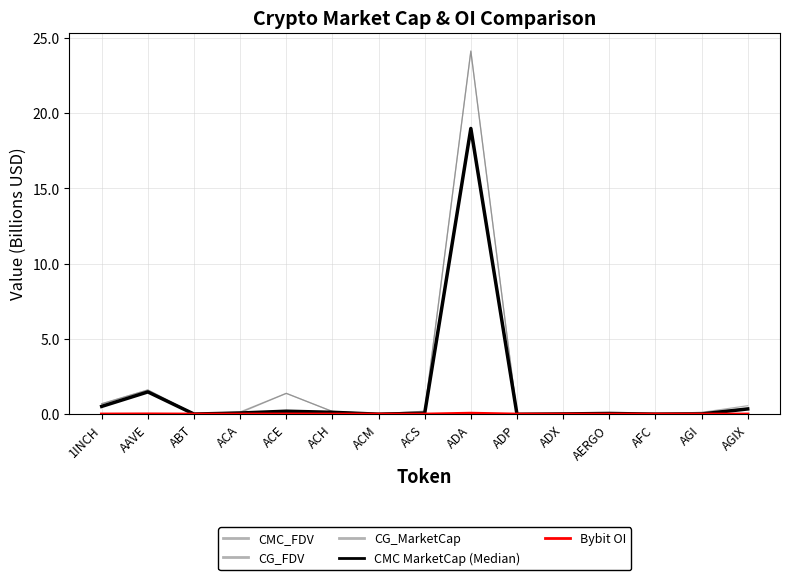

How many lines are shown in the chart?

5